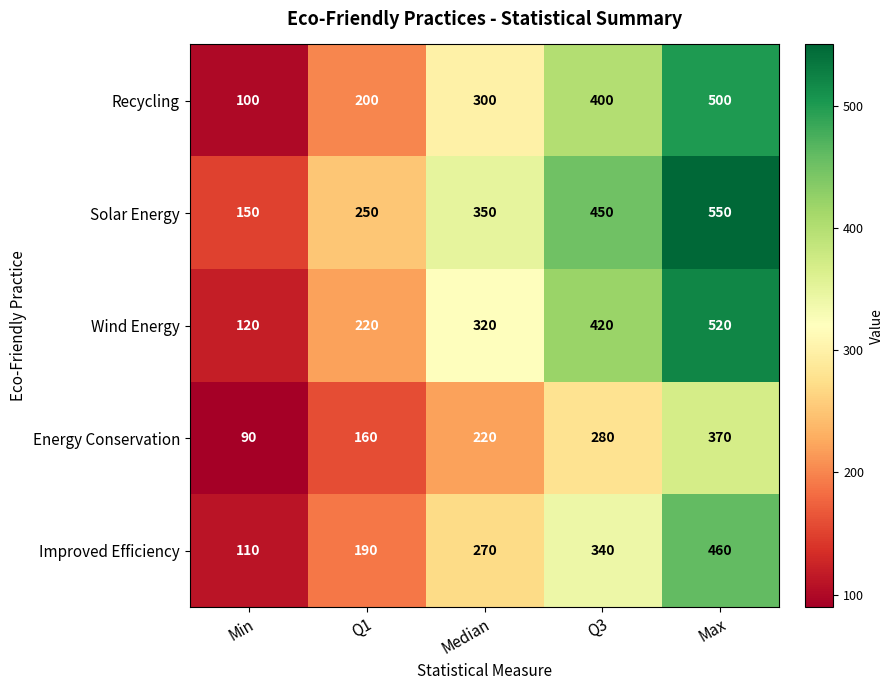

What is the lowest value of the Solar Energy series?

150